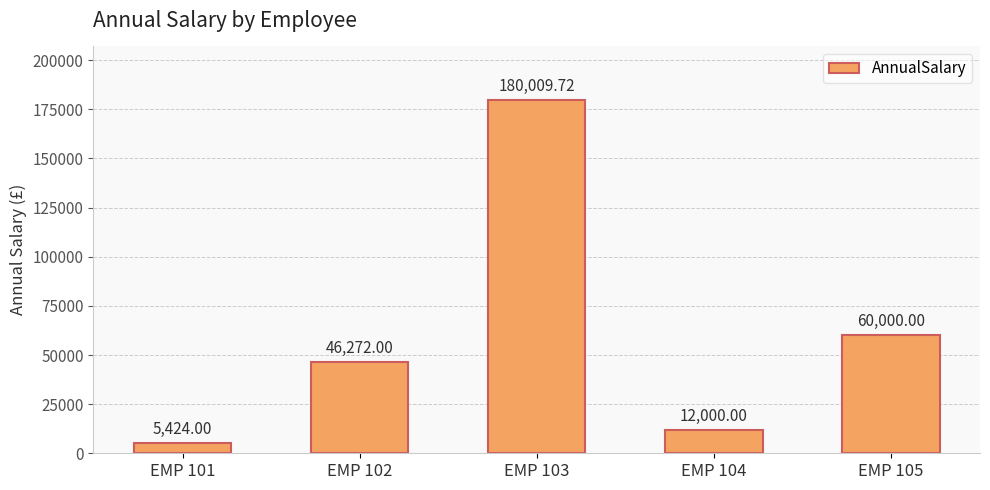

What is the sum of the values at EMP 101 and EMP 103?

185433.7